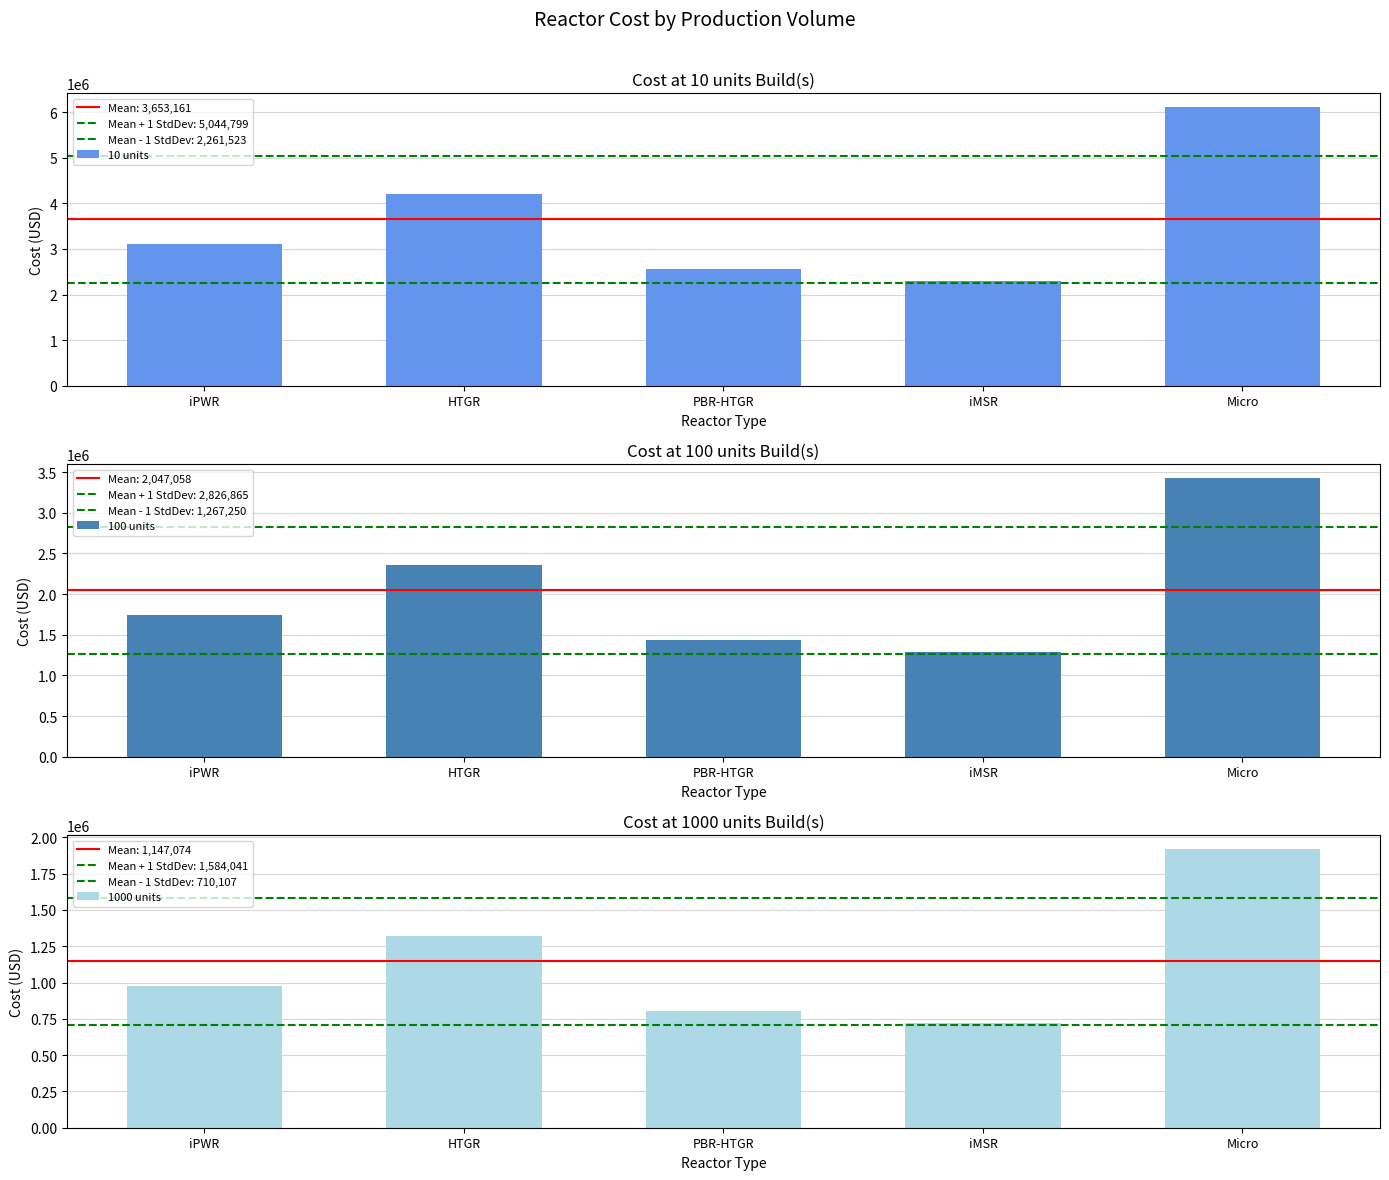

Is it true that 100 units equals 1910136.4 at Micro?

False